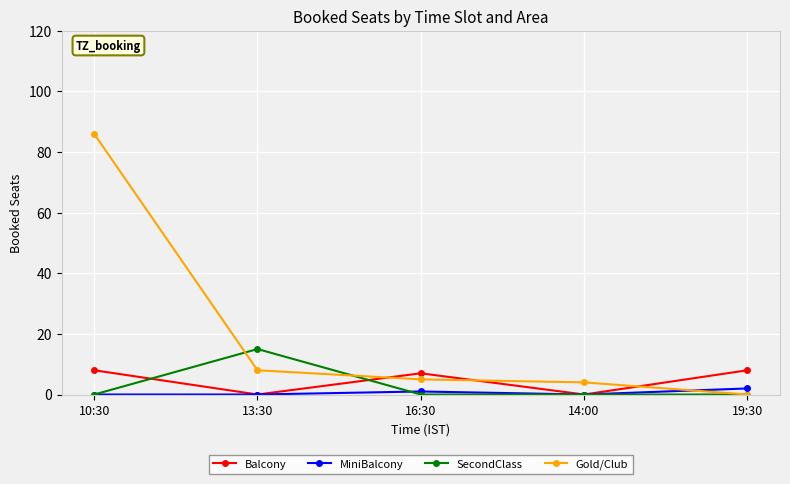

Does the chart have visible grid lines?

Yes